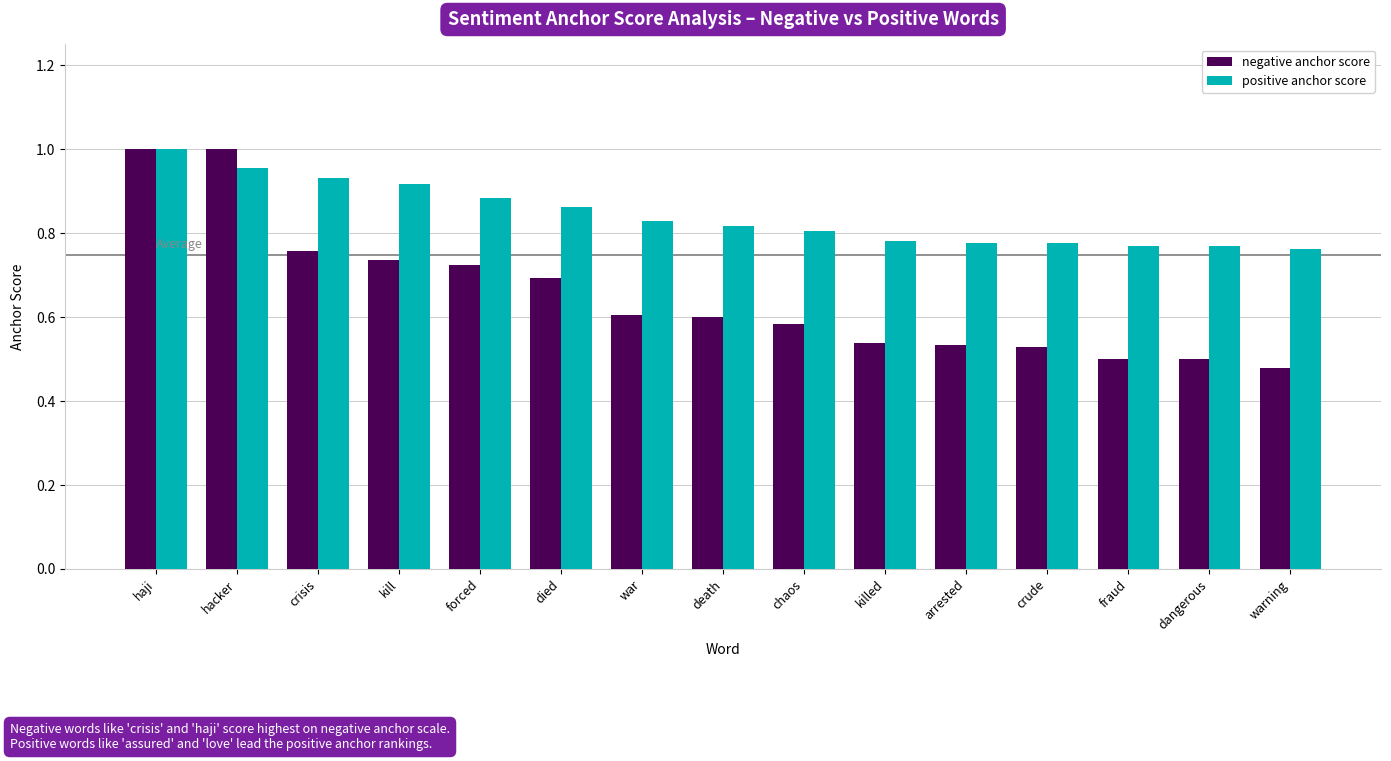

Count the positive anchor score values in the range 0 to 1.

15